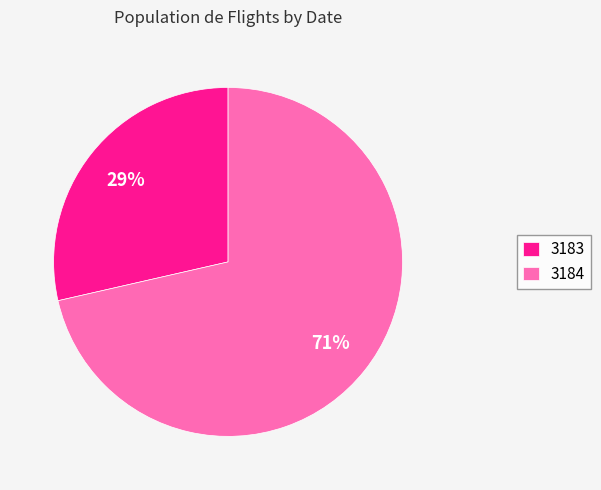

Which category has the biggest portion of the pie?

3184